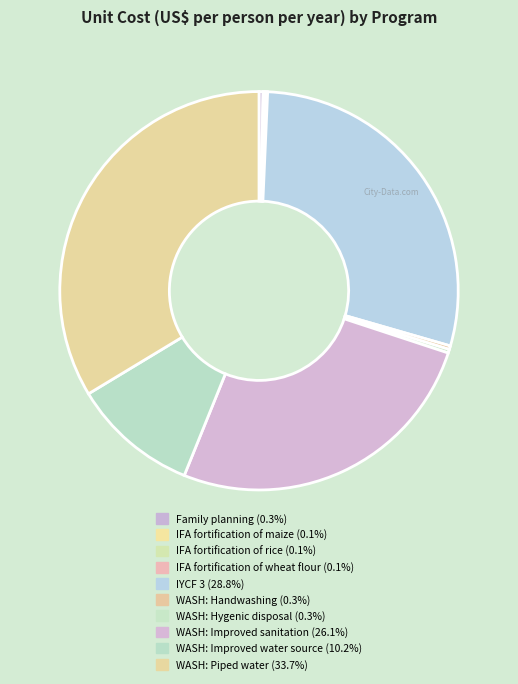

Is there any slice that represents more than half of the pie?

No